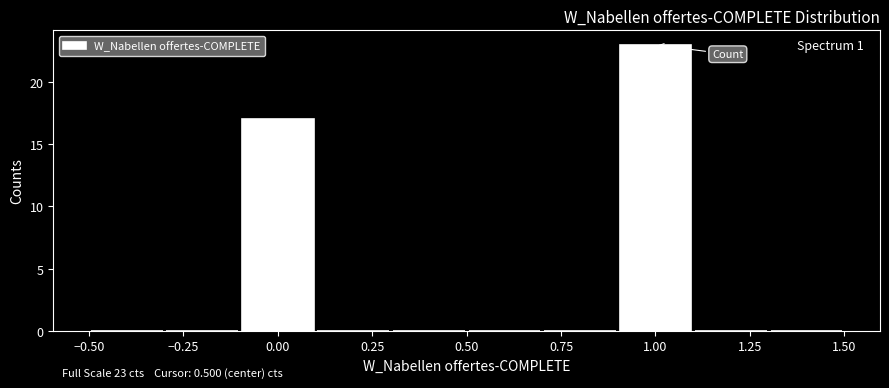

Over which range of the x-axis is the bar tallest?

0.9 to 1.1